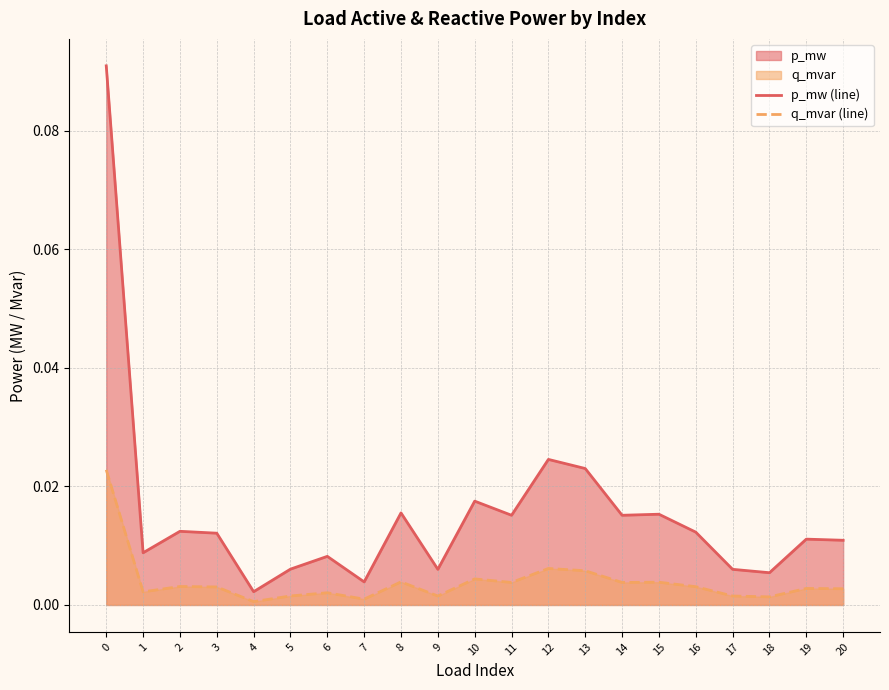

The q_mvar (line) series shows 0.0 at 6. True or false?

True